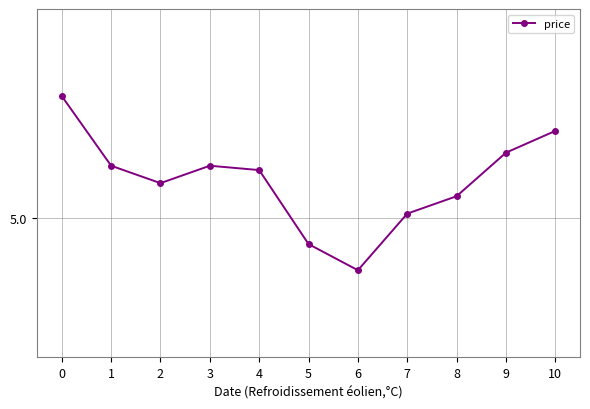

Is this an area chart (filled region under the line)?

No